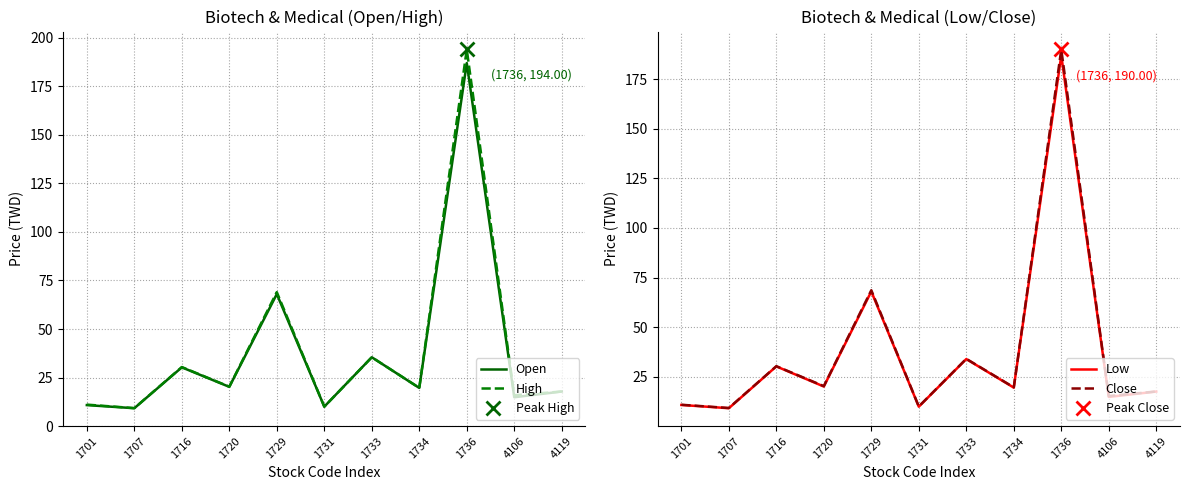

The value of Open at 1731 is 4.1. True or false?

False